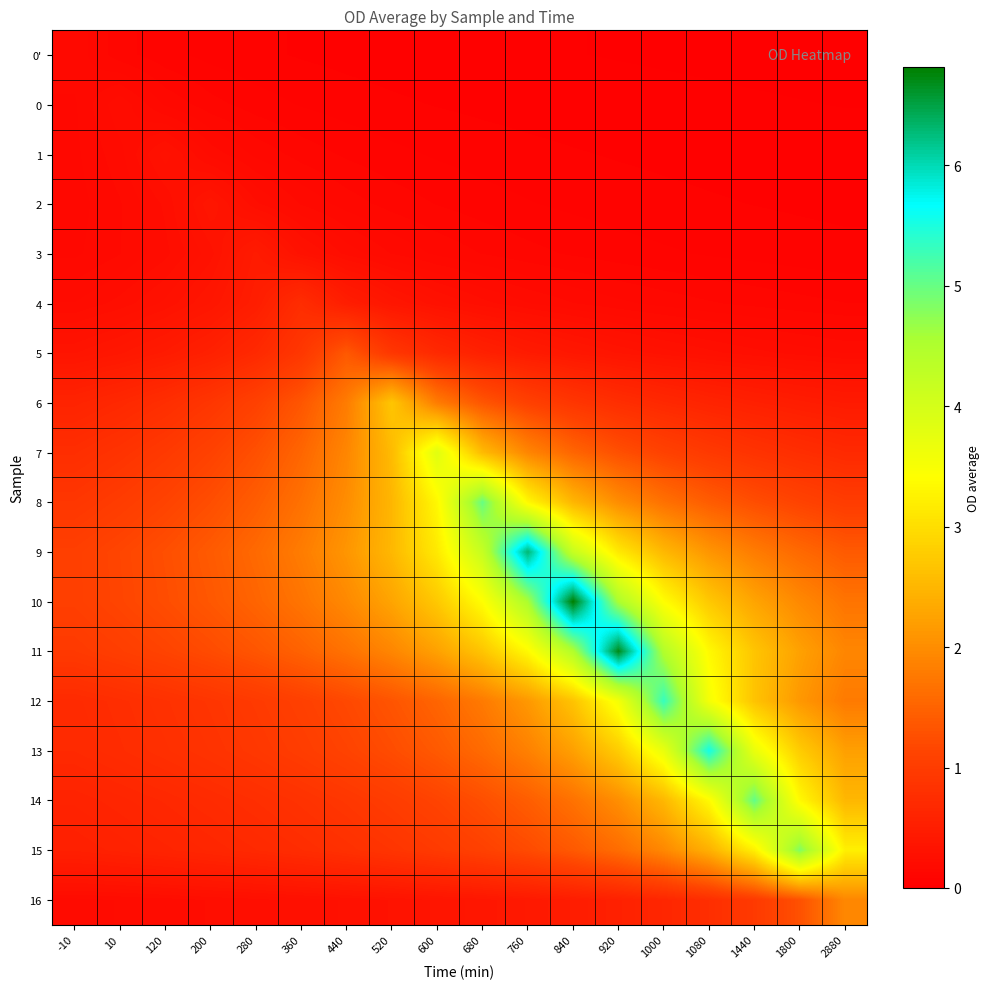

At how many categories does at least one series exceed 0?

18